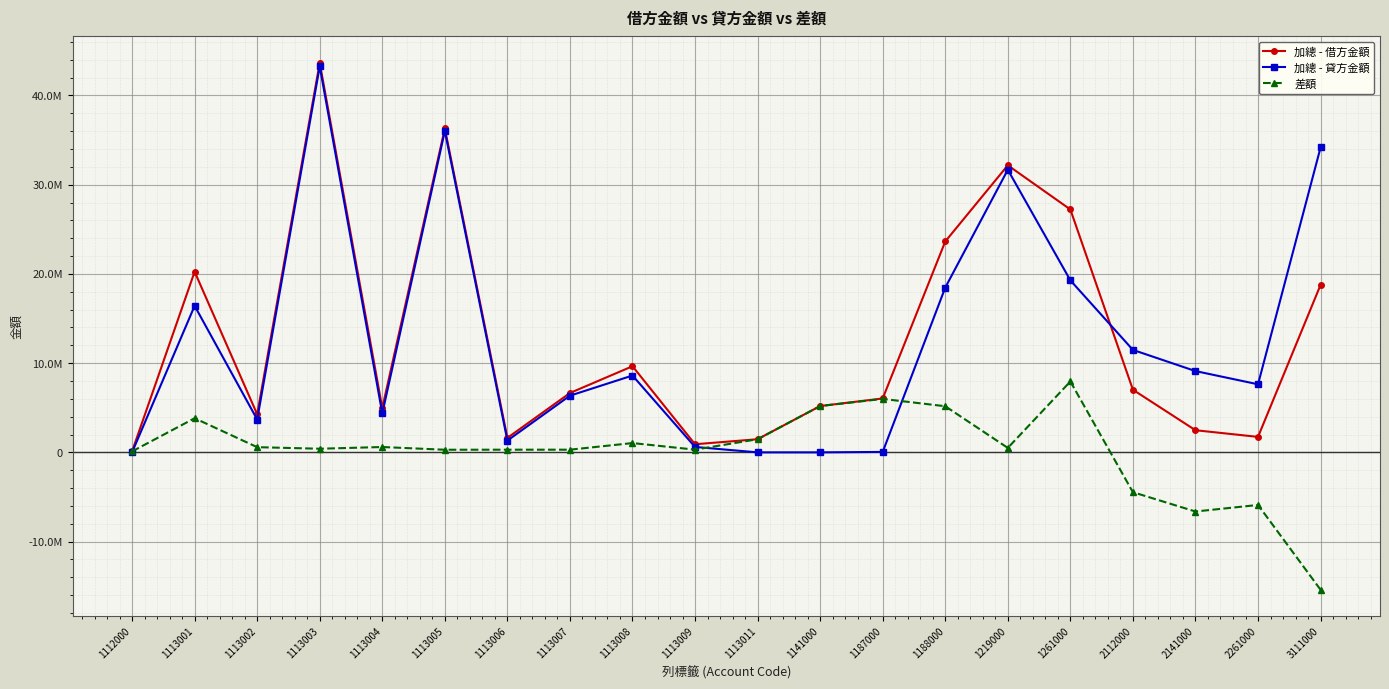

Reading right to left, transcribe all the data shown in this chart.

加總 - 借方金額: 18770477	1734299	2481188	7017448	27220201	32170914	23635300	6039993	5191746	1473045	910200	9653018	6652881	1621032	36305729	4965152	43657831	4263535	20246497	108000
加總 - 貸方金額: 34170477	7627813	9109451	11482073	19277046	31670914	18465700	48800	0	0	606200	8611159	6352881	1321032	36012089	4365119	43250785	3681505	16421763	0
差額: -15400000	-5893514	-6628263	-4464625	7943155	500000	5169600	5991193	5191746	1473045	304000	1041859	300000	300000	293640	600033	407046	582030	3824734	108000